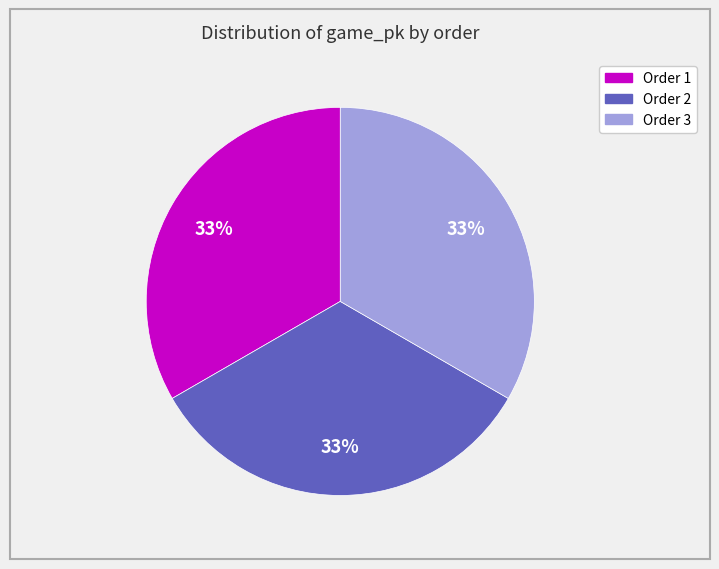

To the nearest percent, what percentage of the pie is Order 3?

33%